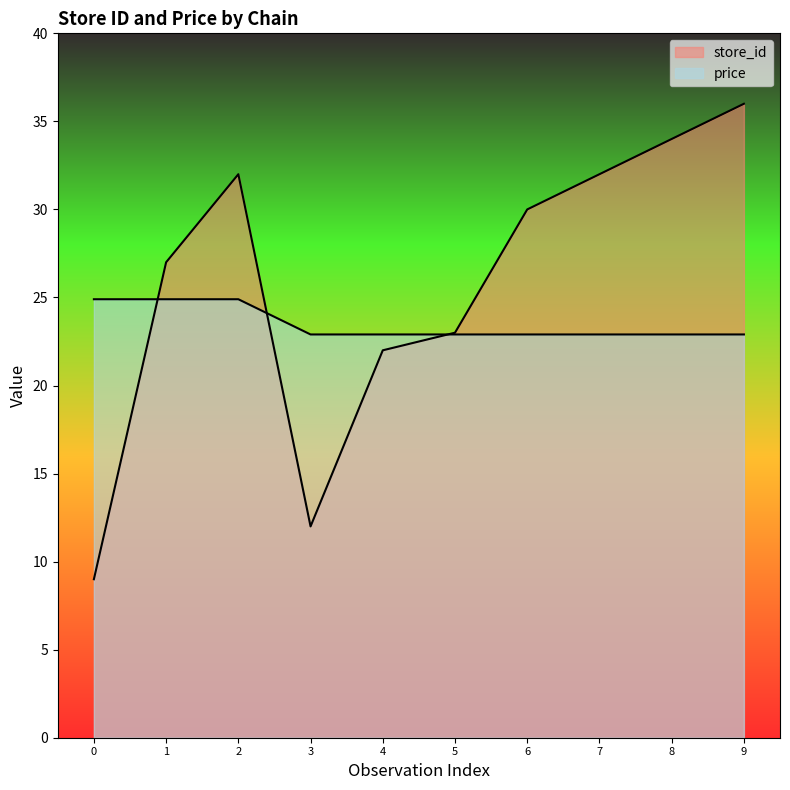

What is the difference between the second highest and minimum values in the price series?

2.0